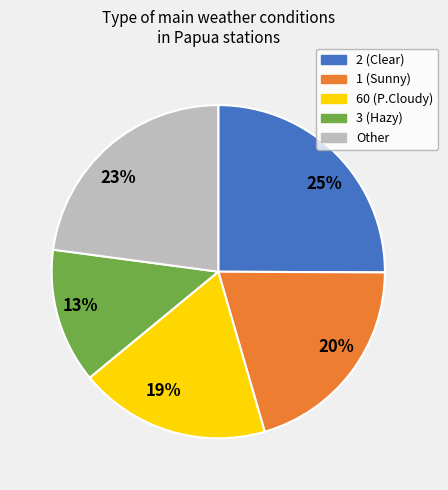

Which slice is the largest?

25%